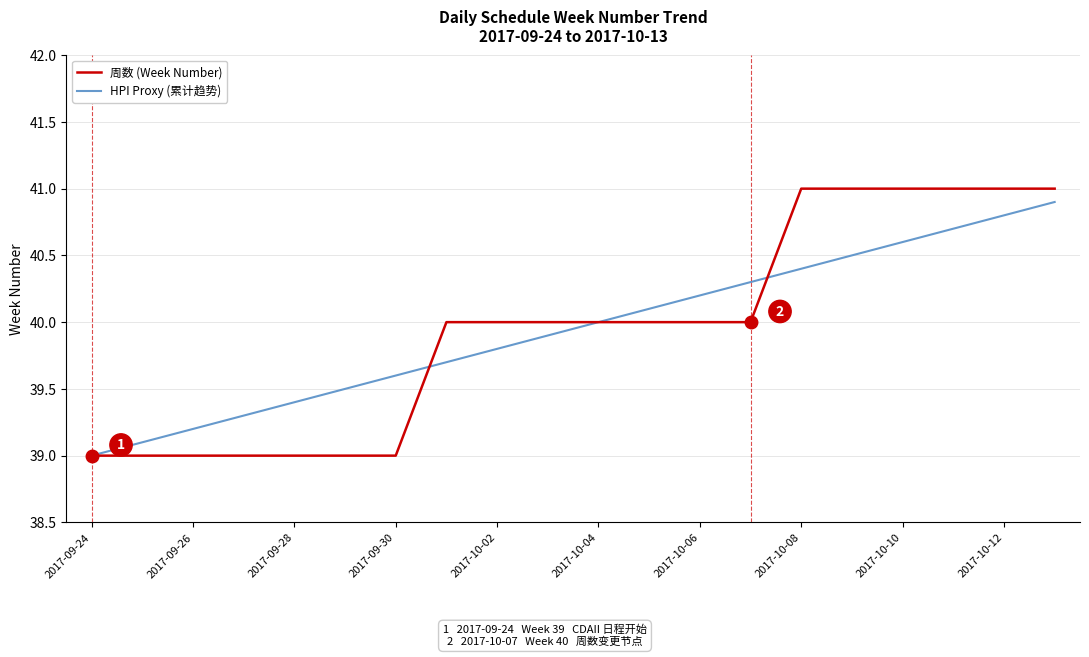

What is the minimum value for HPI Proxy (累计趋势)?

39.0